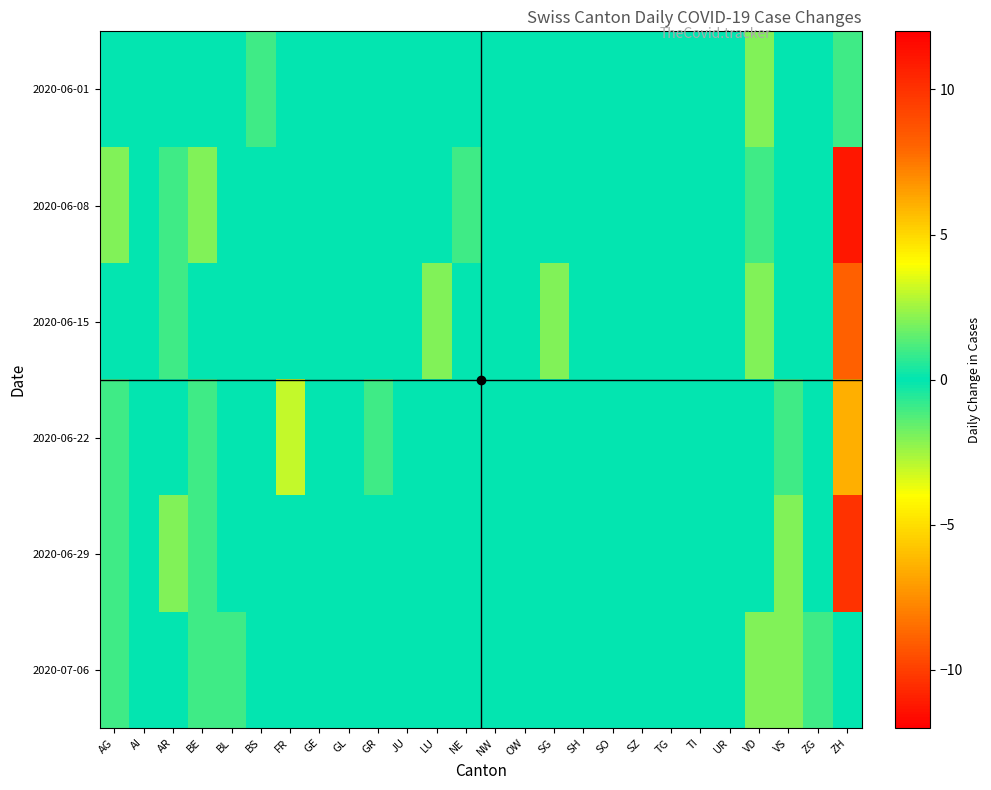

At AR, list the series in order from smallest to largest.

2020-06-08, 2020-06-01, 2020-06-22, 2020-07-06, 2020-06-15, 2020-06-29